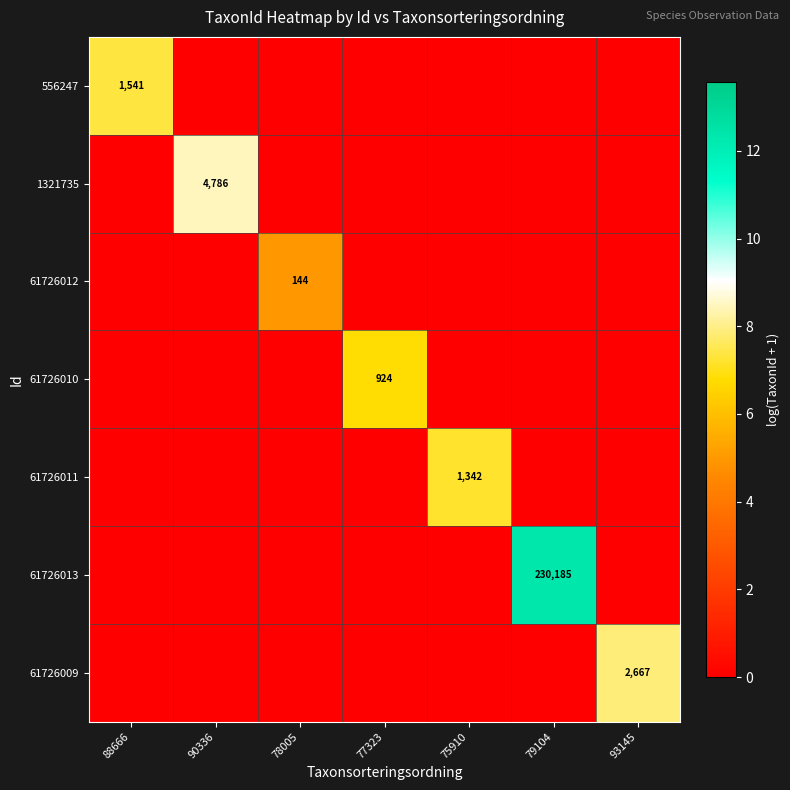

Is it true that 1321735 equals 4786 at 90336?

True